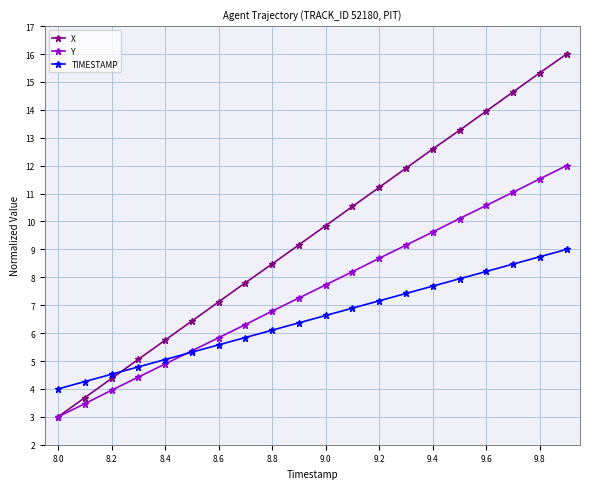

Does the chart have visible grid lines?

Yes